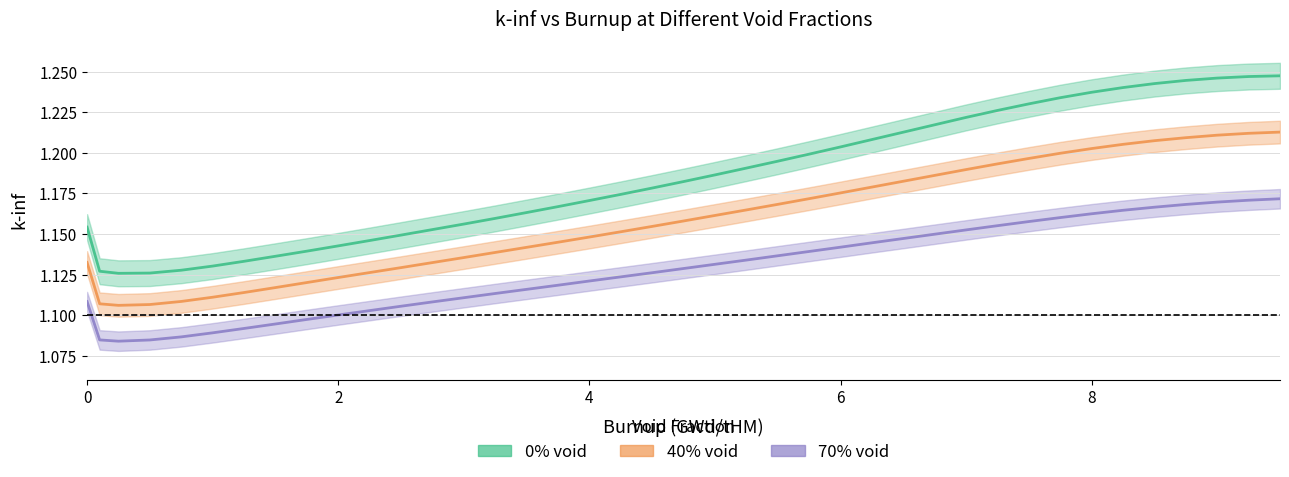

Reading right to left, list all the values displayed in this chart.

0% void: 1.2	1.2	1.2	1.2	1.2	1.2	1.2	1.2	1.2	1.2	1.2	1.2	1.2	1.2	1.2	1.2	1.2	1.2	1.2	1.2	1.2	1.2	1.2	1.2	1.2	1.2	1.2	1.2	1.1	1.1	1.1	1.1	1.1	1.1	1.1	1.1	1.1	1.1	1.1	1.2
40% void: 1.2	1.2	1.2	1.2	1.2	1.2	1.2	1.2	1.2	1.2	1.2	1.2	1.2	1.2	1.2	1.2	1.2	1.2	1.2	1.2	1.2	1.2	1.1	1.1	1.1	1.1	1.1	1.1	1.1	1.1	1.1	1.1	1.1	1.1	1.1	1.1	1.1	1.1	1.1	1.1
70% void: 1.2	1.2	1.2	1.2	1.2	1.2	1.2	1.2	1.2	1.2	1.2	1.1	1.1	1.1	1.1	1.1	1.1	1.1	1.1	1.1	1.1	1.1	1.1	1.1	1.1	1.1	1.1	1.1	1.1	1.1	1.1	1.1	1.1	1.1	1.1	1.1	1.1	1.1	1.1	1.1